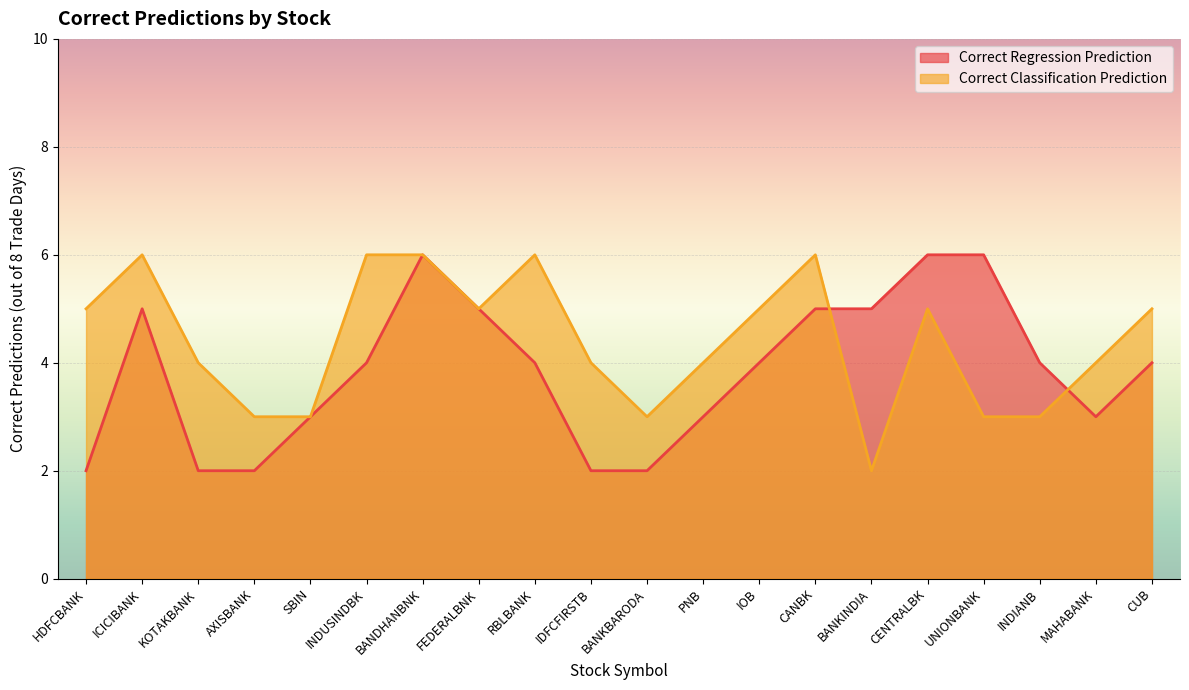

At which label is Correct Classification Prediction closest to 4?

KOTAKBANK